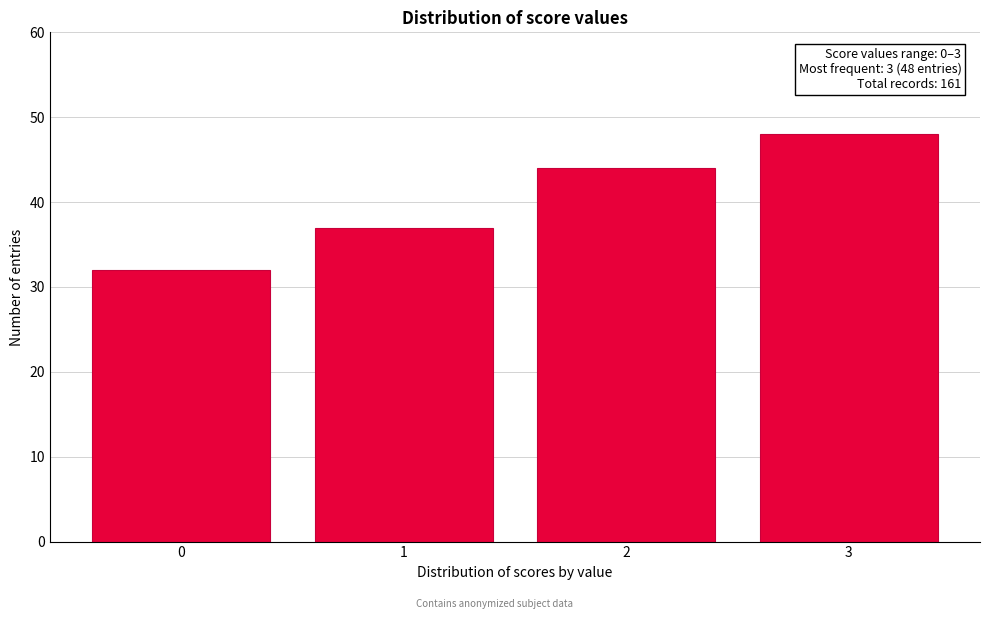

Reading right to left, transcribe all the data shown in this chart.

3=48	2=44	1=37	0=32